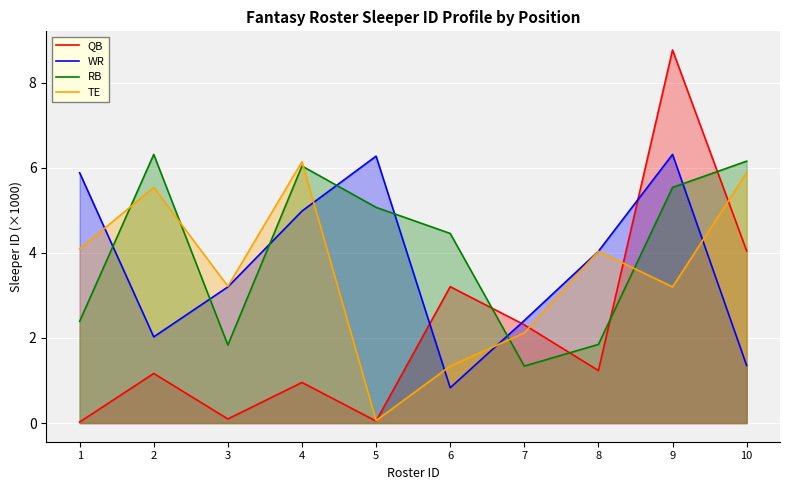

At which category does TE reach its first local valley?

3